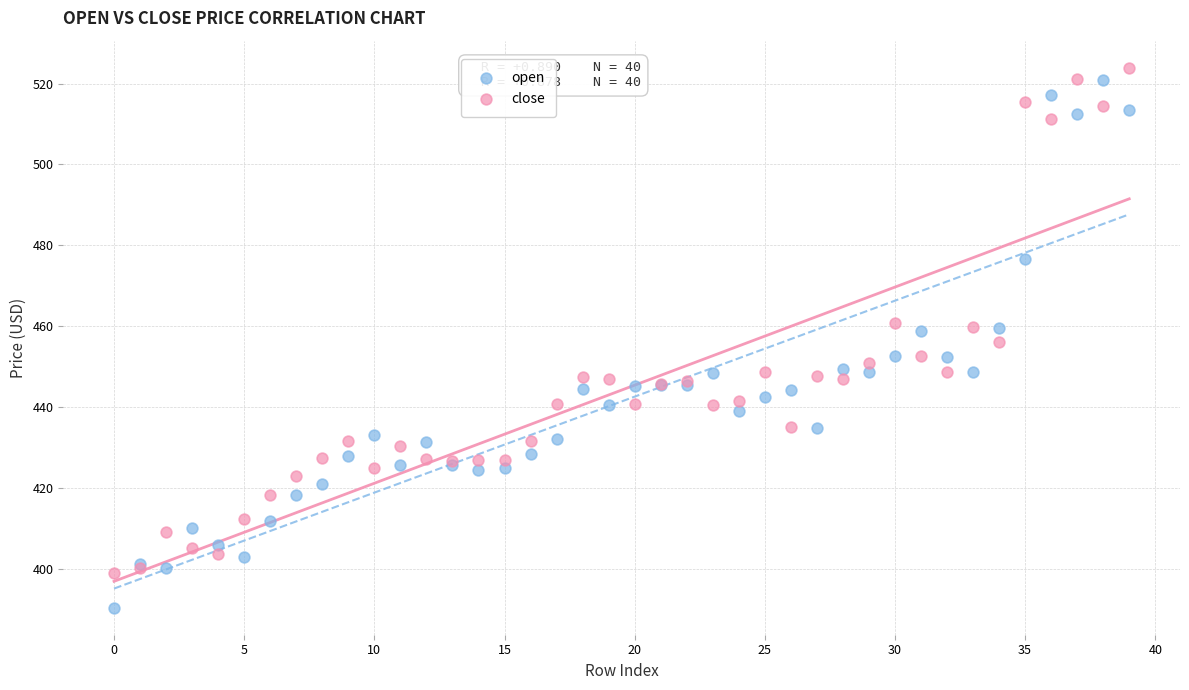

Which series contains the lowest Y value?

open